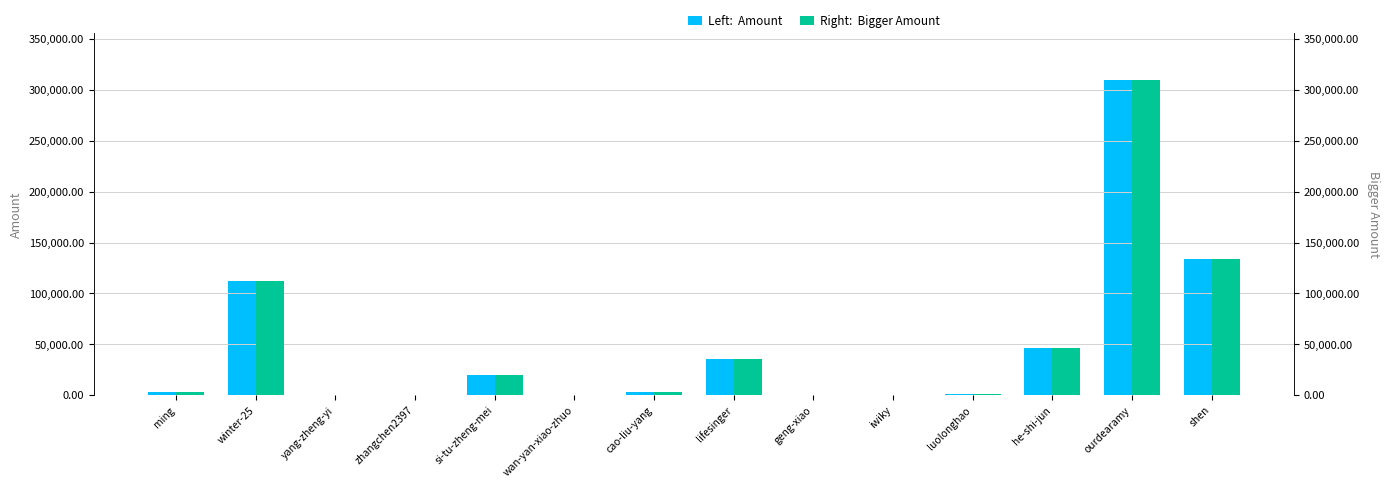

List the series in order of their peak value, highest first.

Amount, Bigger Amount